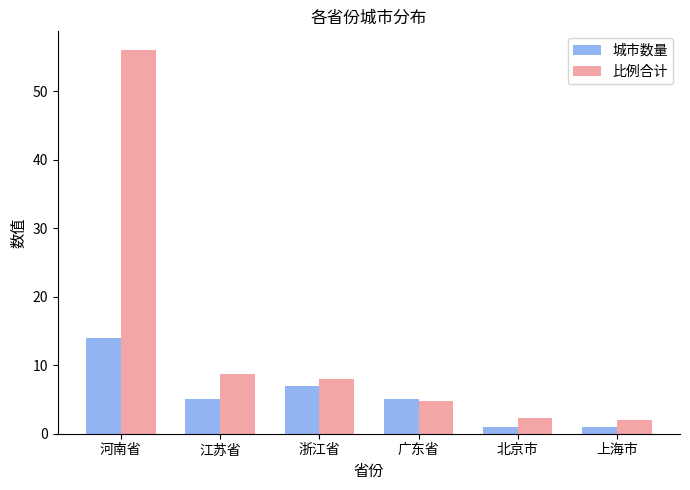

How many groups of bars are there?

6